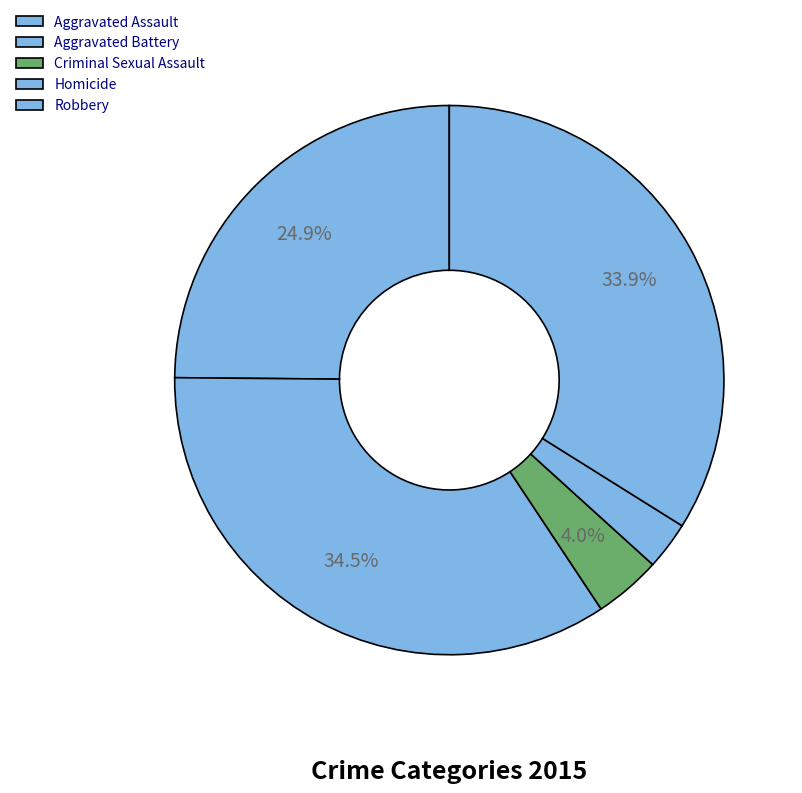

How many segments does this pie chart have?

5